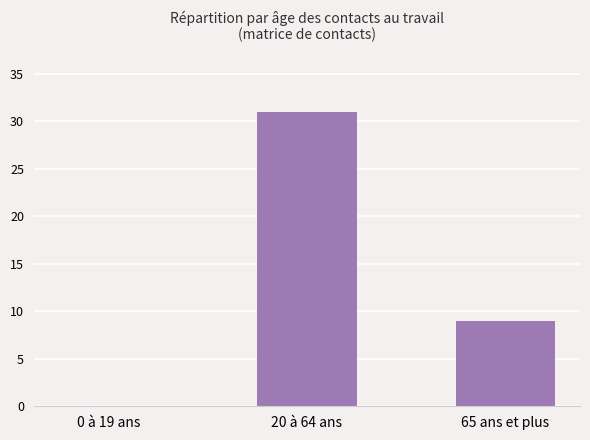

What value does the data have at 20 à 64 ans?

31.0